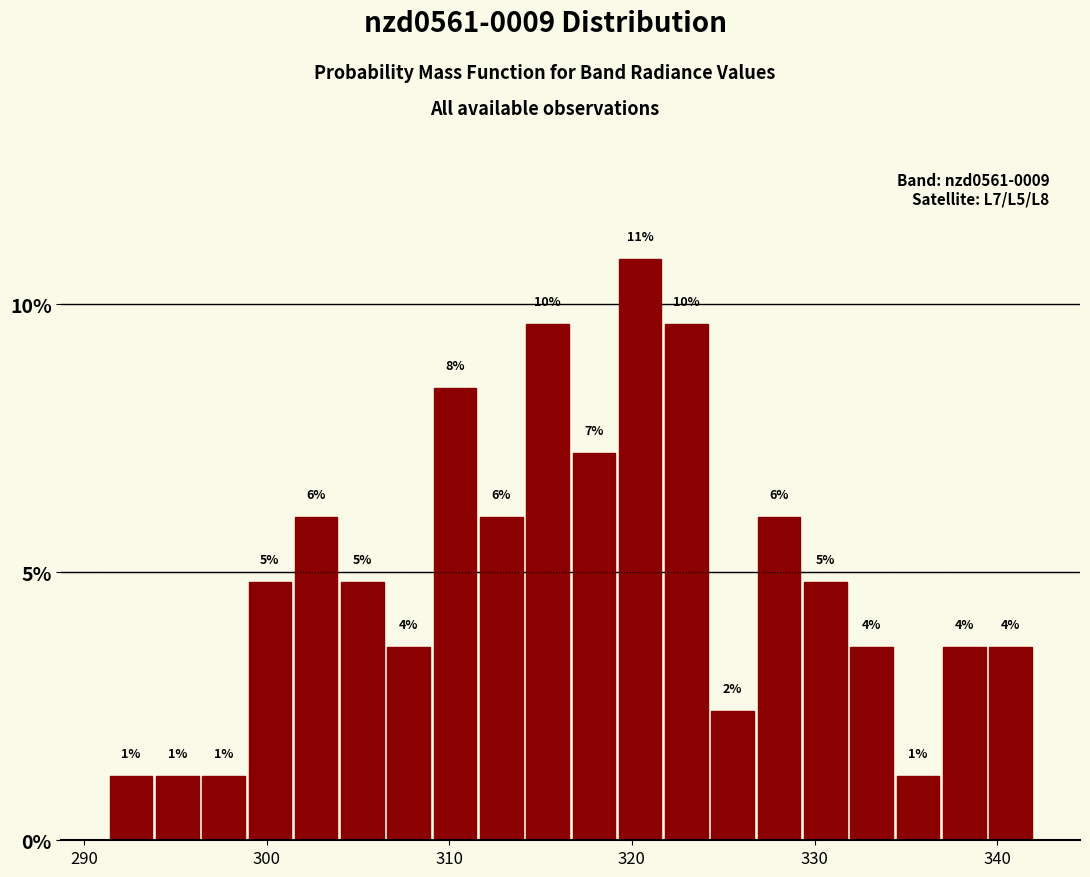

Around what value on the x-axis is the tallest bar? Give the approximate position of its centre, as read against the axis.

320